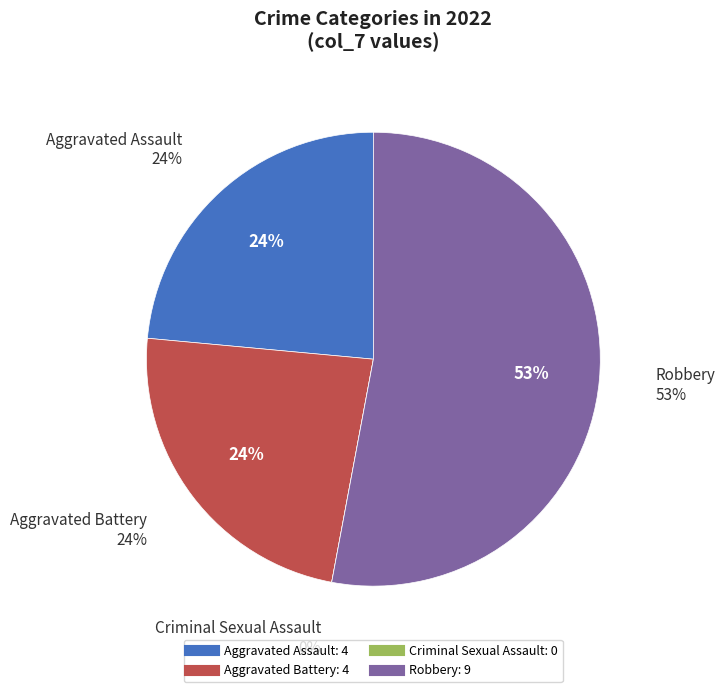

What is the smallest slice in the pie chart?

Criminal Sexual Assault